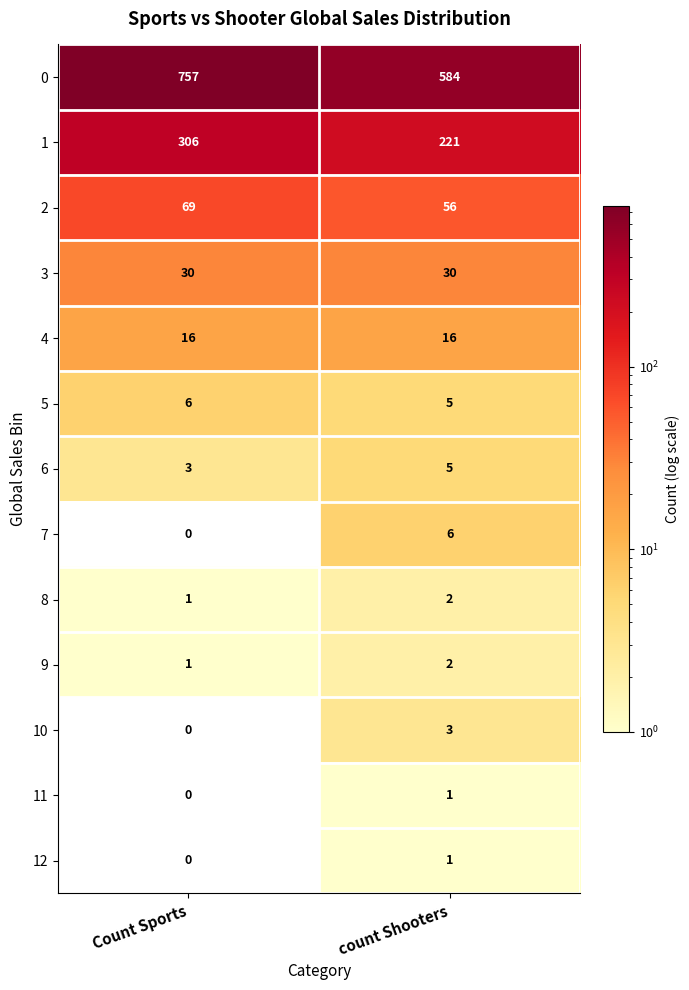

What is the total value across all series at Count Sports?

1189